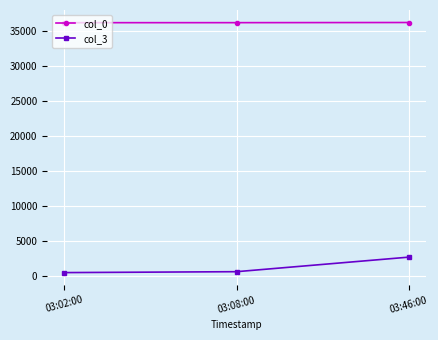

What is the approximate value of col_0 at 03:02:00, to the nearest 5?

36250